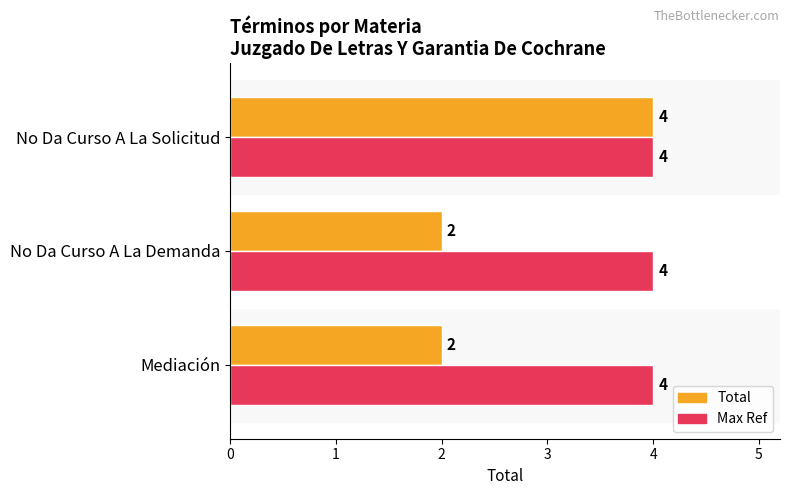

At which category is the sum across all series the highest?

No Da Curso A La Solicitud